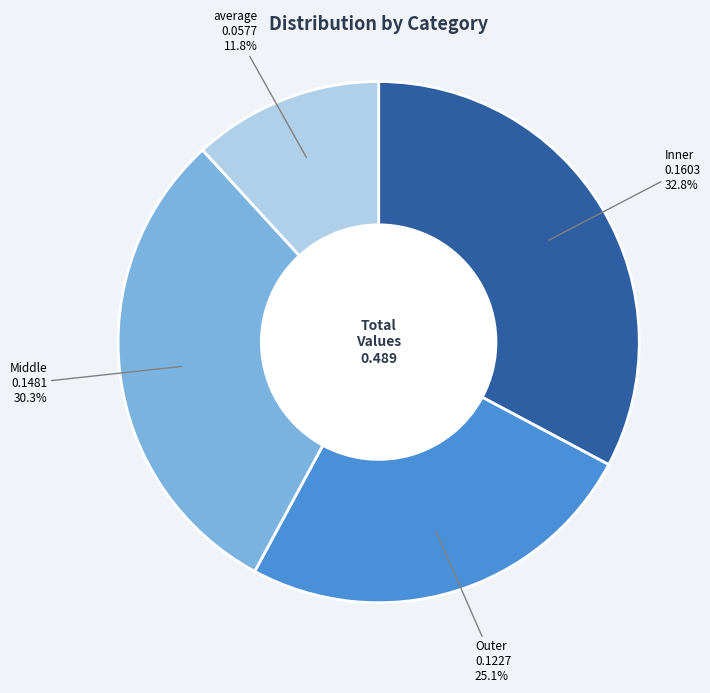

Does any single category account for the majority?

No